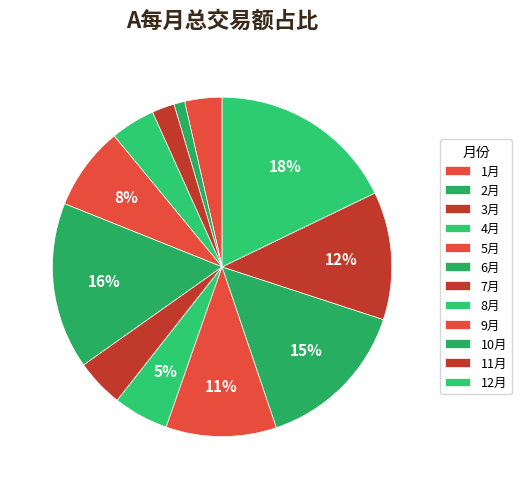

True or false: 6月 accounts for 25% of the total.

False